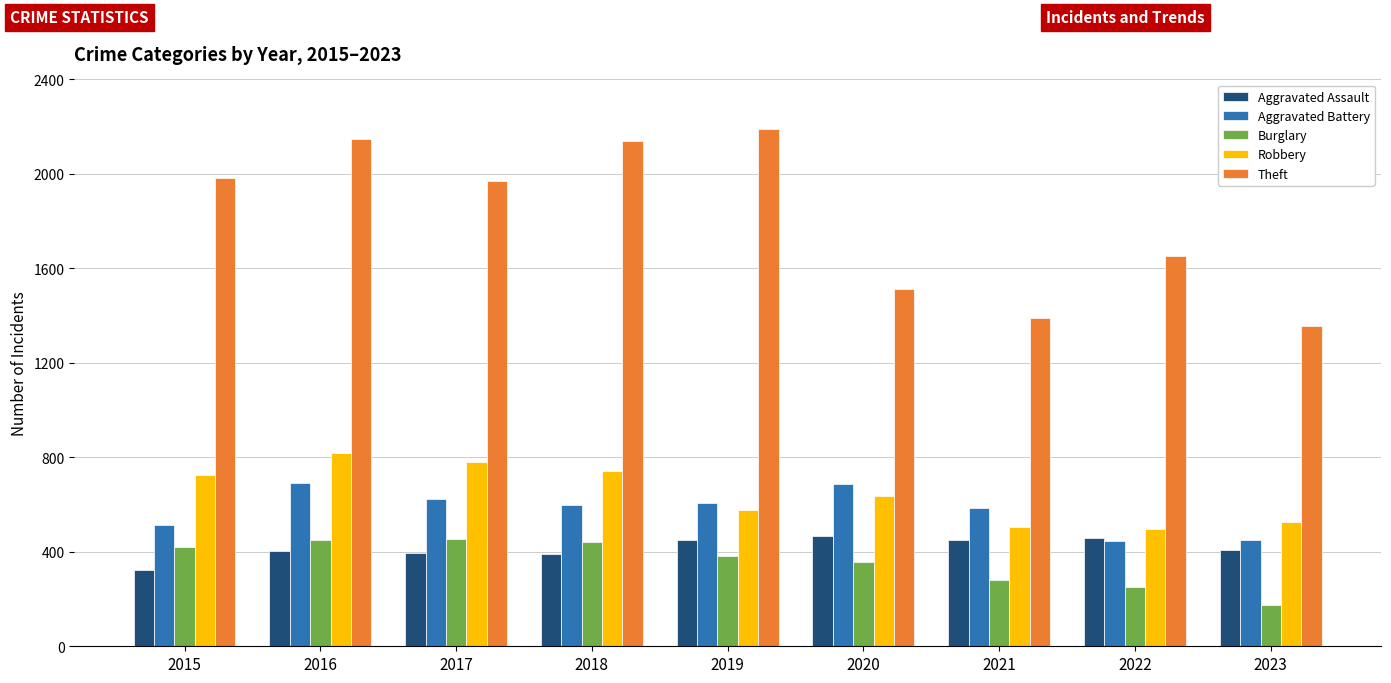

What is the spread (max minus min) of values at 2015?

1658